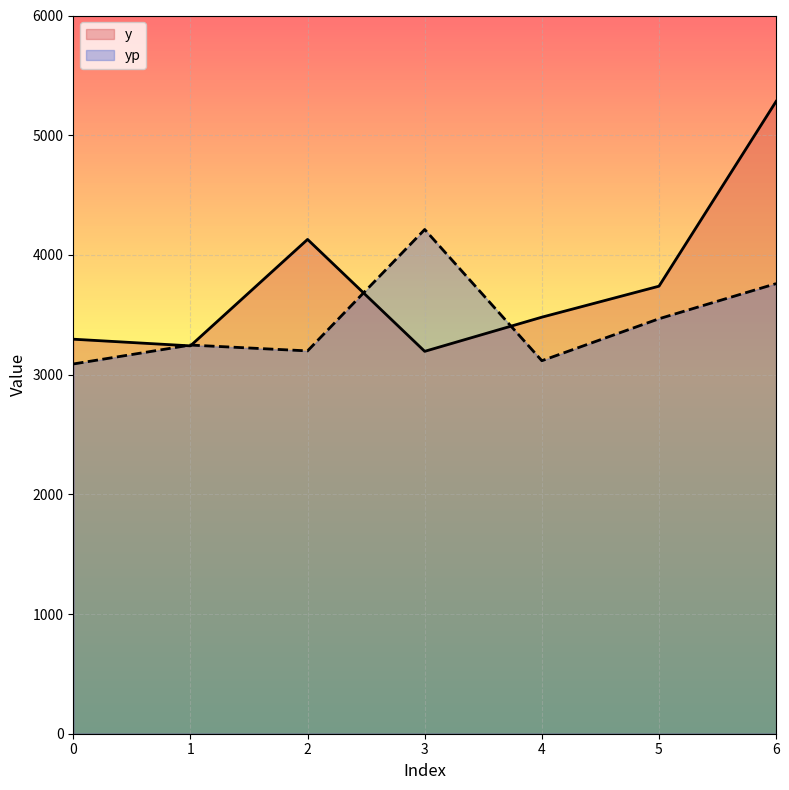

Which series has the largest range (max minus min)?

y